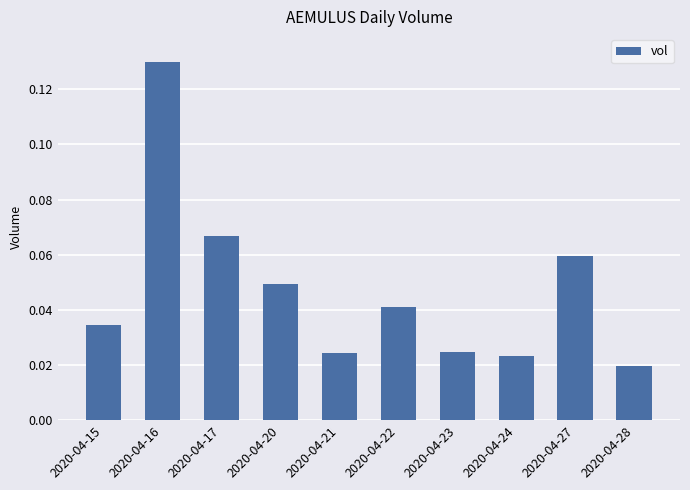

The chart shows a value of 0.0 at 2020-04-17. True or false?

False